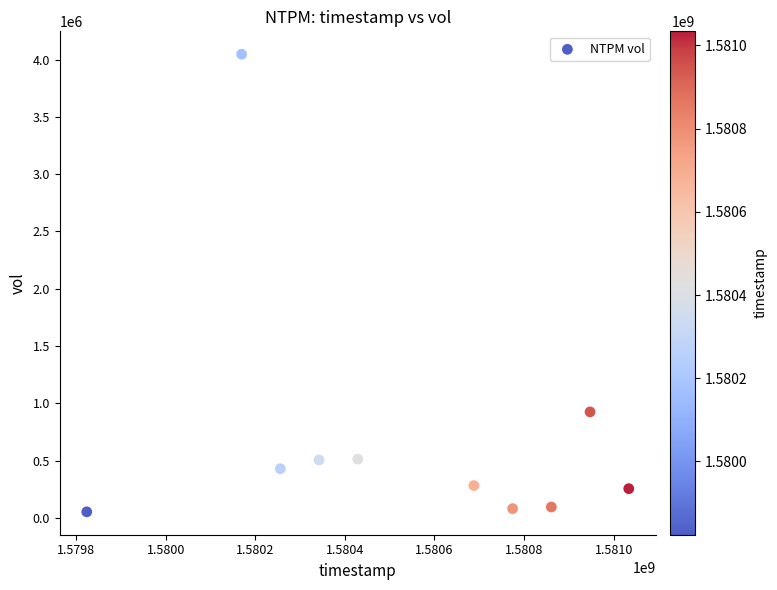

What Y value in the scatter plot is closest to 2049650?

925100